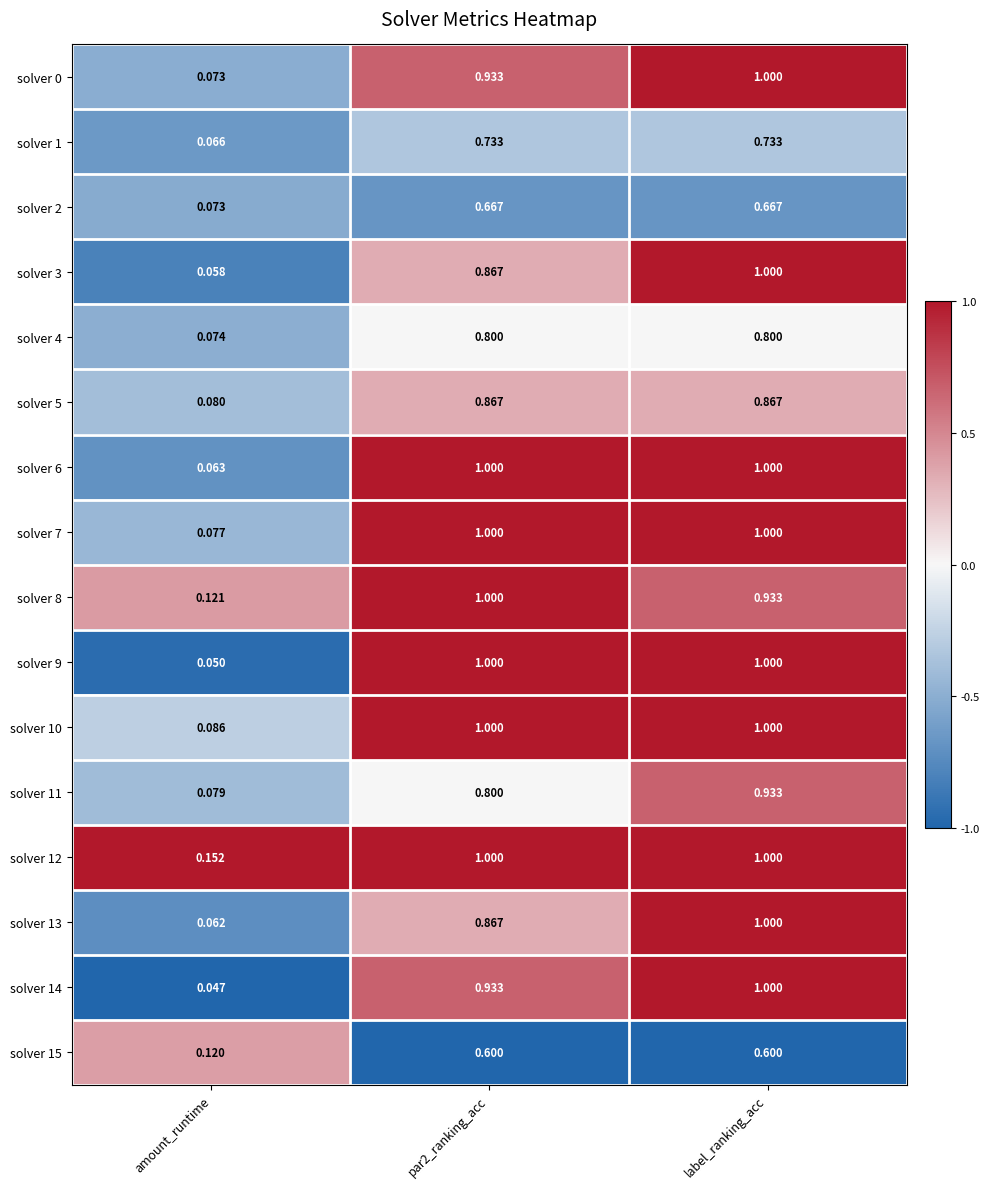

At which label is solver 0 closest to 0?

amount_runtime